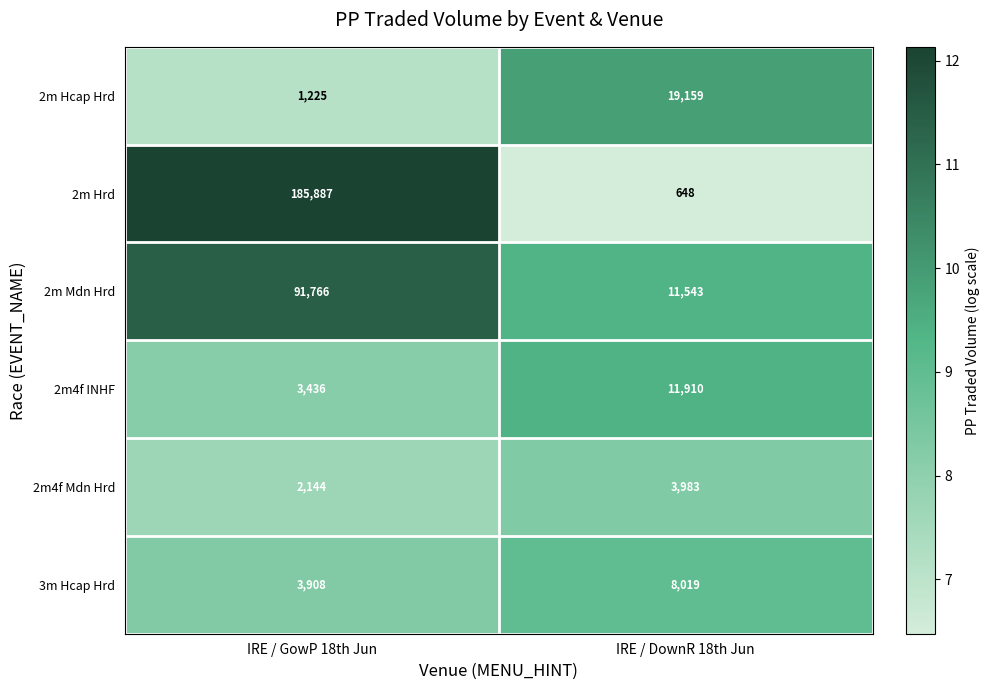

What is the sum of the 2m Mdn Hrd values at IRE / GowP 18th Jun and IRE / DownR 18th Jun?

103309